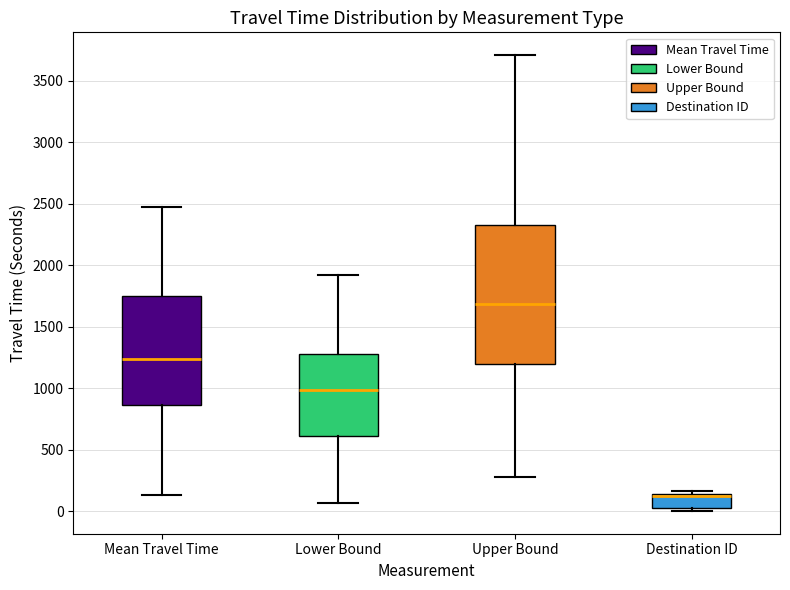

Comparing the boxes themselves (not the whiskers), which one is the tallest?

Upper Bound